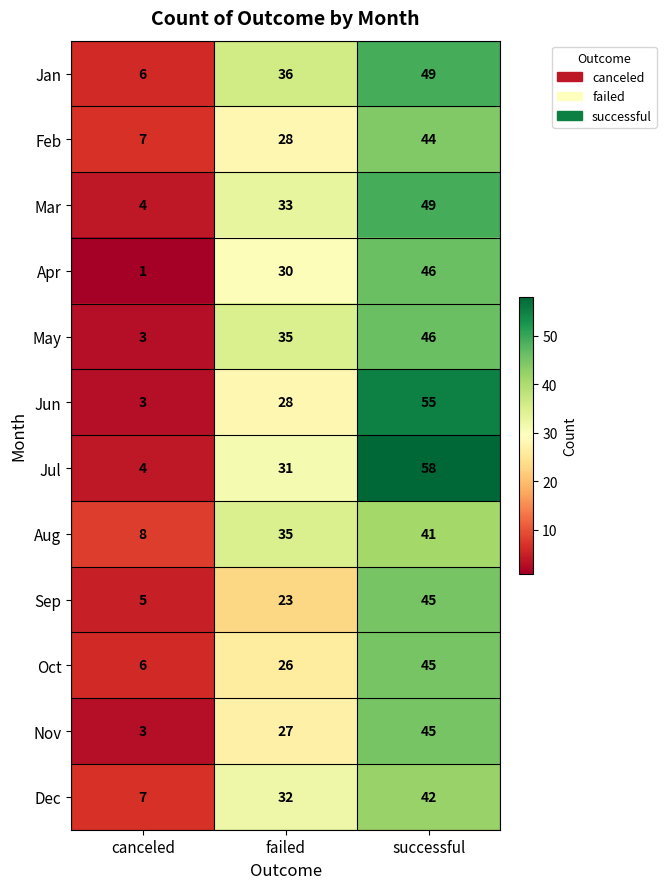

The Aug series shows 49 at failed. True or false?

False